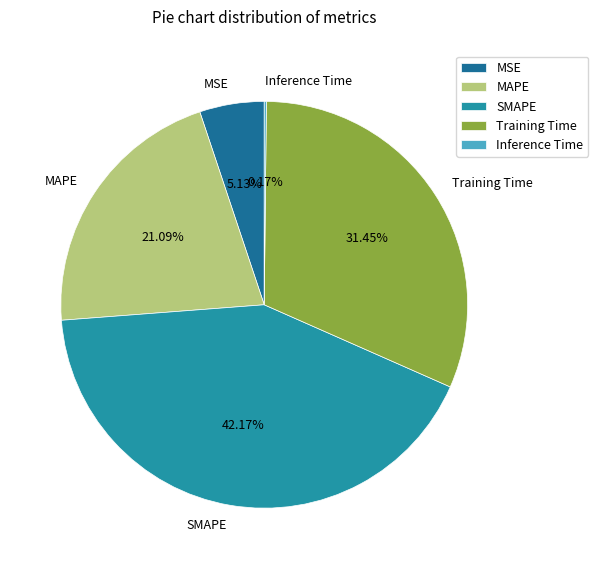

Which slice is the largest?

SMAPE